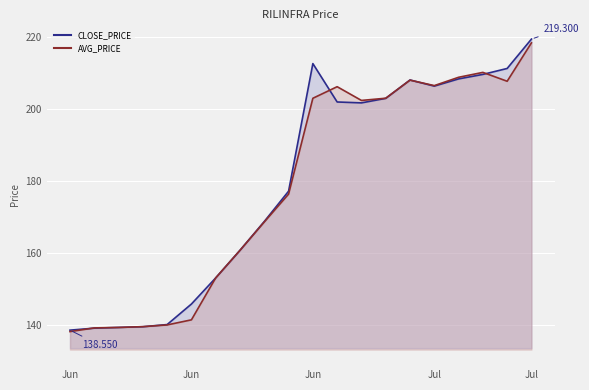

True or false: CLOSE_PRICE has a value of 282.5 at 13.

False